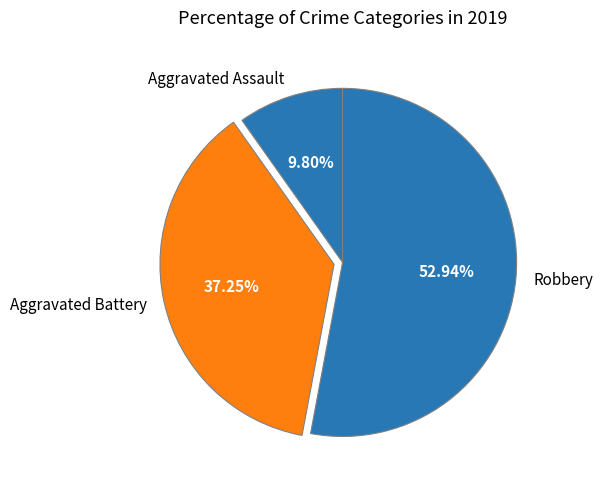

Which slice represents more than half of the pie?

Robbery